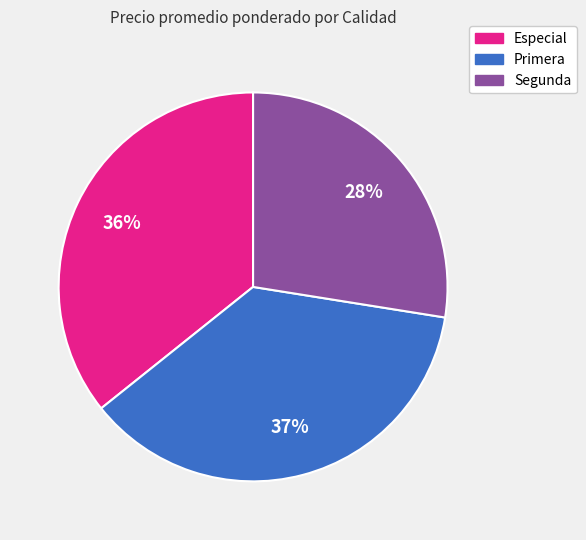

Does any single category account for the majority?

No